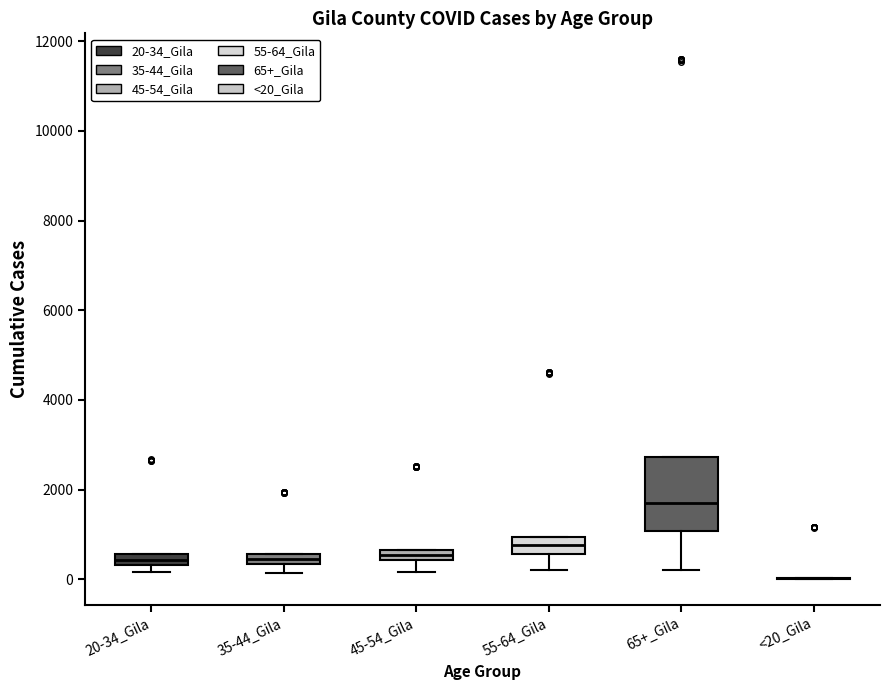

Where is the lower edge of the box for 45-54_Gila on the y-axis? The values are not printed on the chart, so give them approximately, as read against the axis.

400